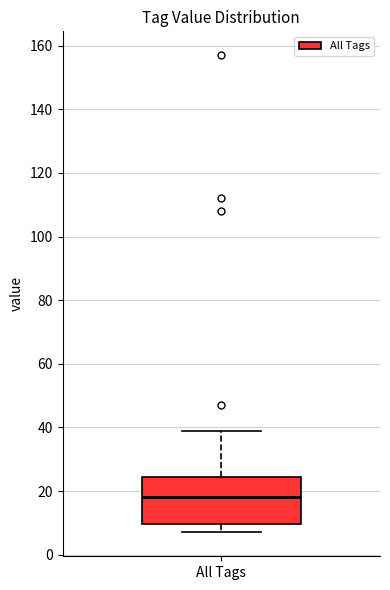

Transcribe this box plot: give where the median line is, the range the box spans, and where the two whiskers end, as read against the y-axis. The values are not printed on the chart, so give them approximately, as read against the axis.

median 18, box 10 to 24, whiskers 8 to 40